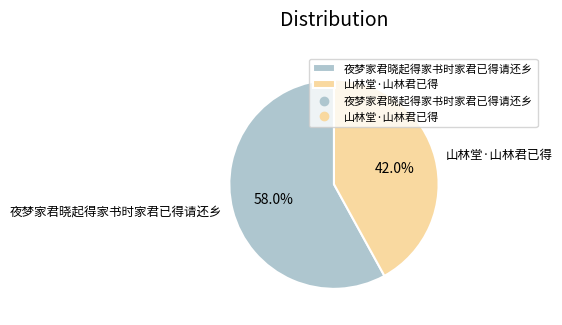

Is there any slice that represents more than half of the pie?

Yes